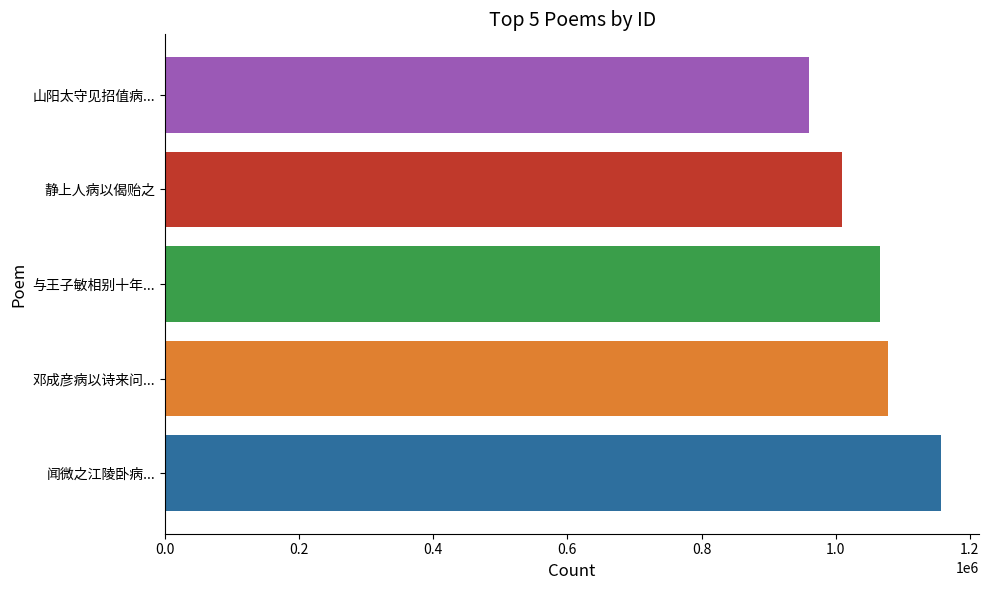

What is the minimum value shown in the chart?

959617